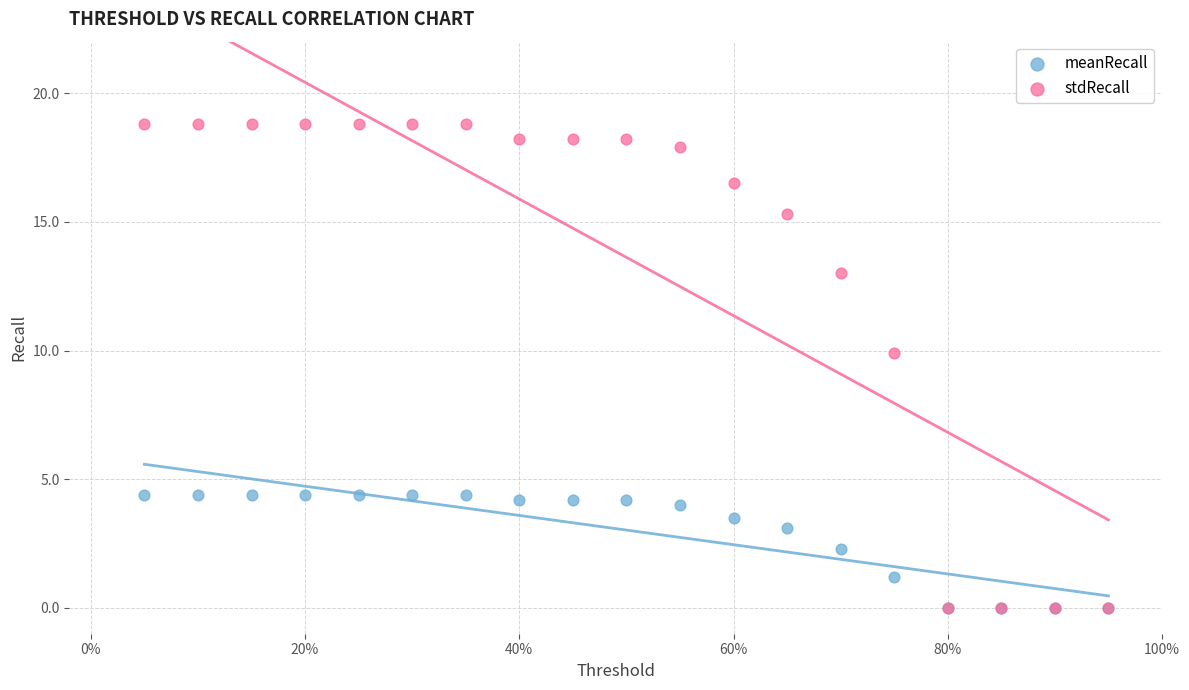

Which series contains the highest Y value?

stdRecall